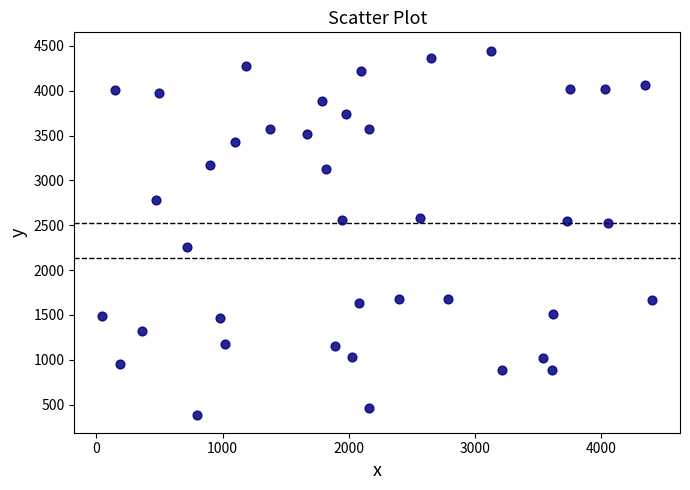

What is the range of X values (max minus min)?

4362